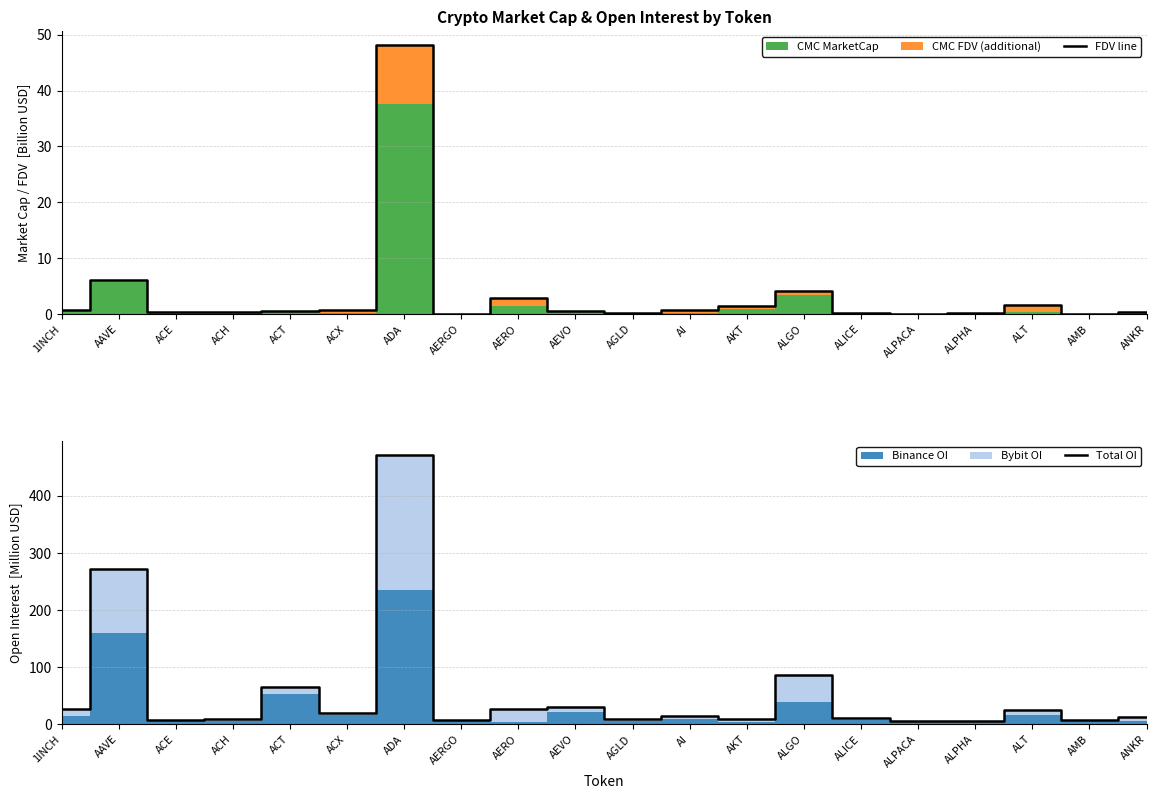

What is the difference between the second highest and second lowest values in the FDV line series?

6.1